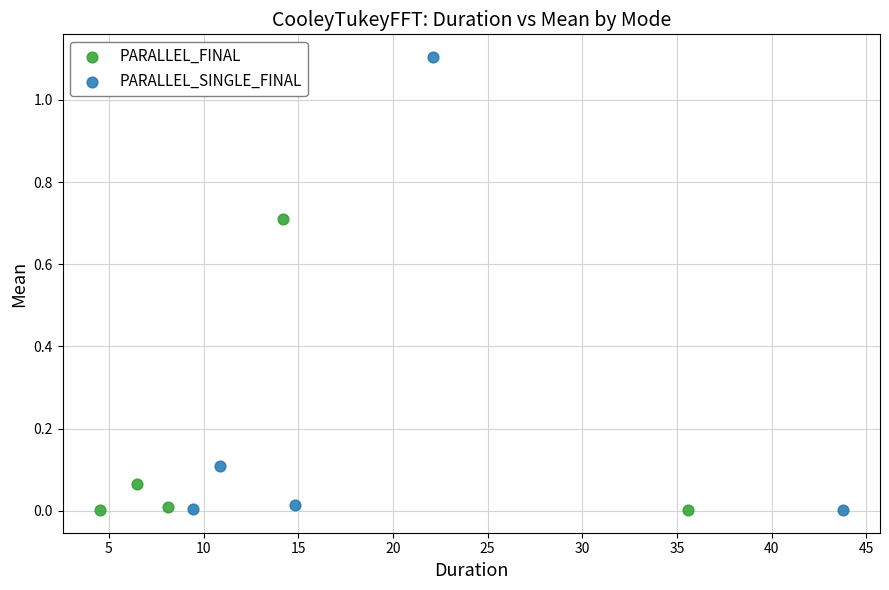

Which series has the widest spread of Y values?

PARALLEL_SINGLE_FINAL